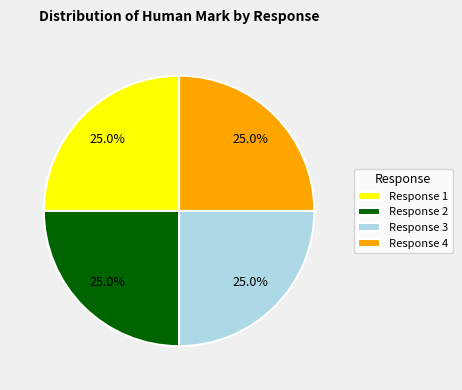

What is the ratio of the value at Response 4 to the value at Response 2?

1.0